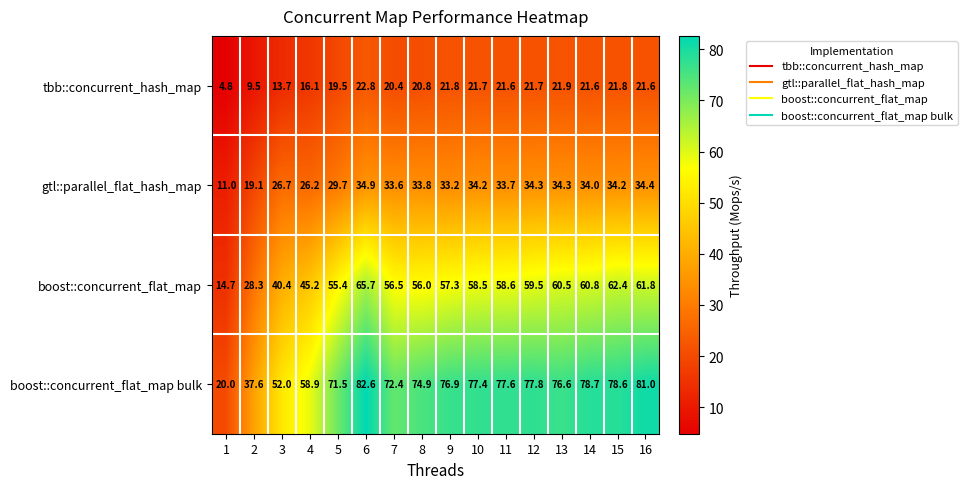

At which category is the sum across all series the highest?

6